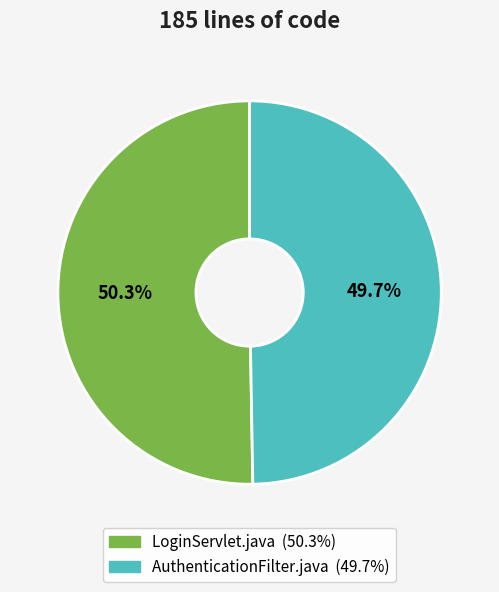

Which slice is the largest?

LoginServlet.java